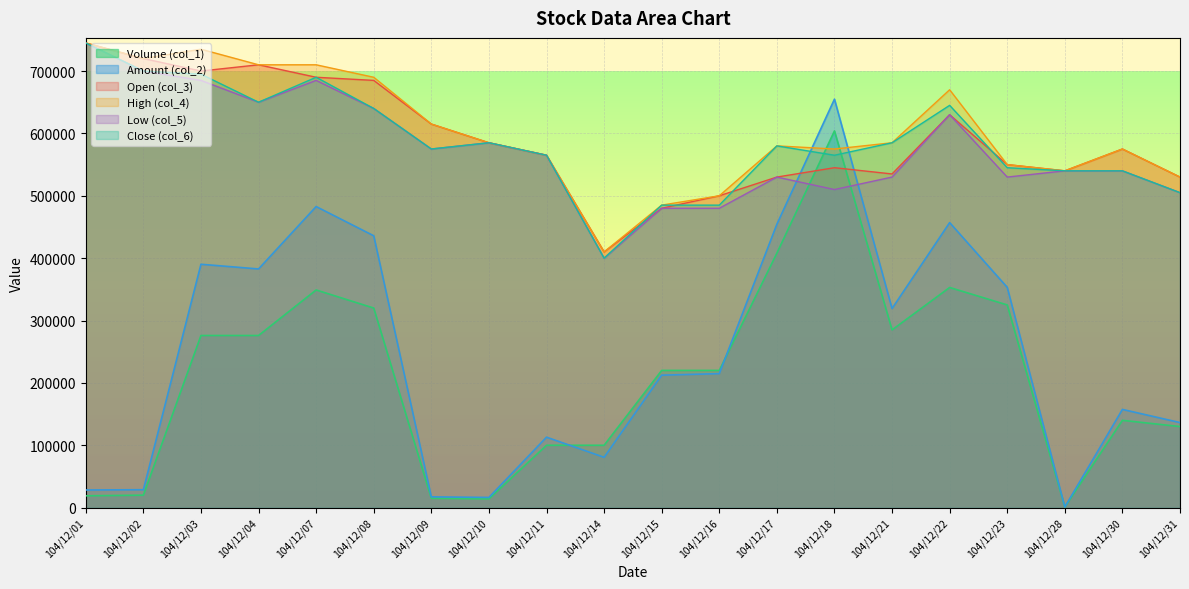

How many intersections are there between Open (col_3) and Volume (col_1)?

2